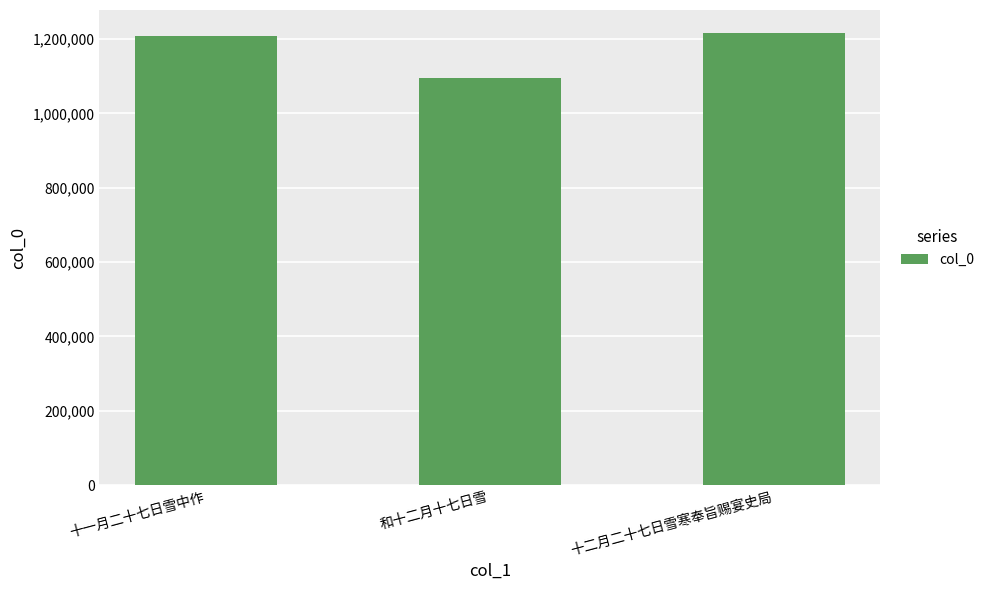

How many bars are there in total?

3